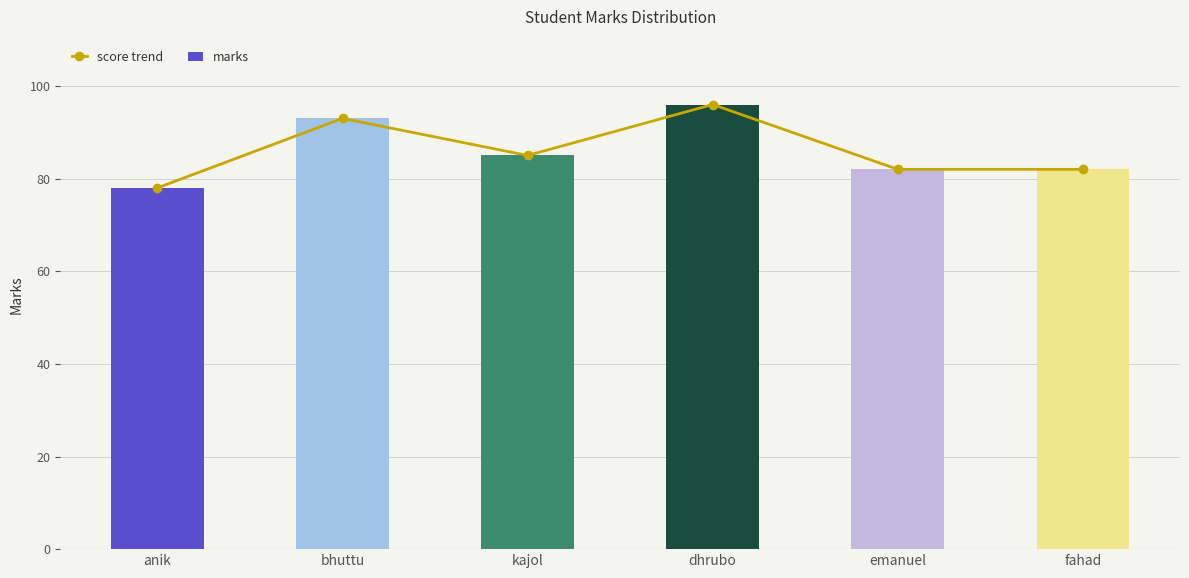

What is the label of the 3rd bar from the right?

dhrubo